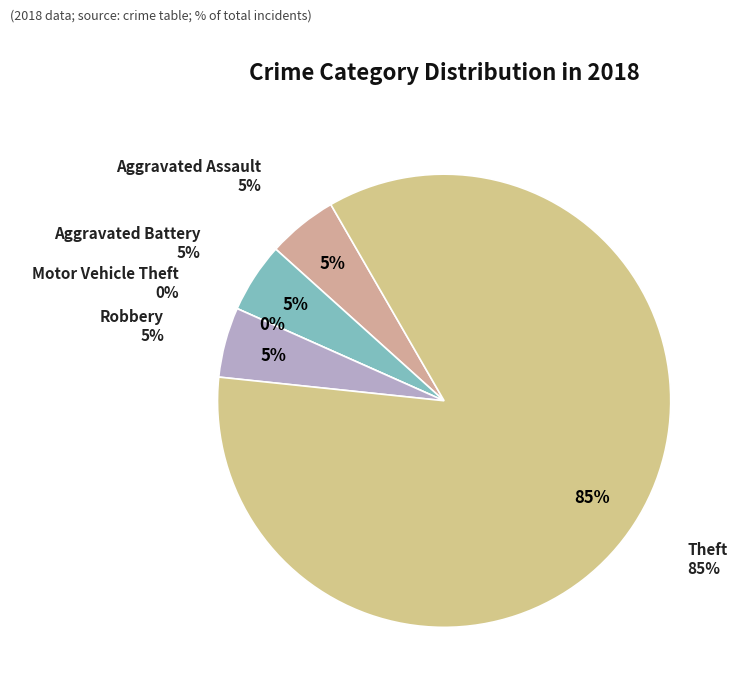

Which category has the biggest portion of the pie?

Theft